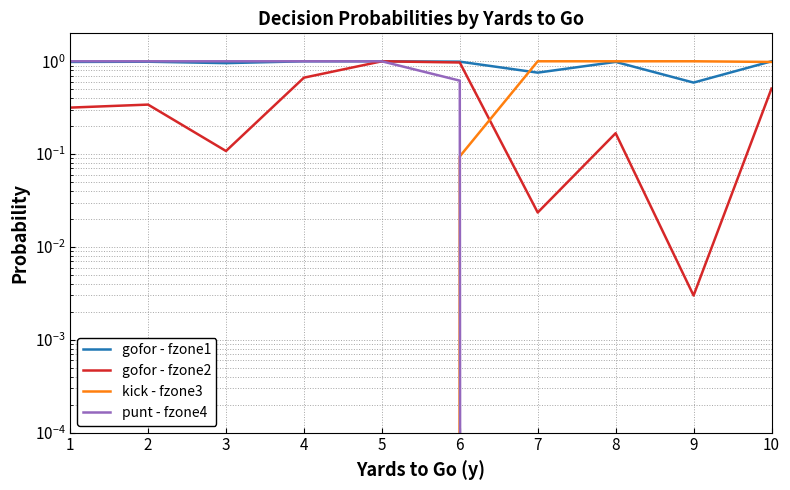

What is the highest value of the punt - fzone4 series?

1.0